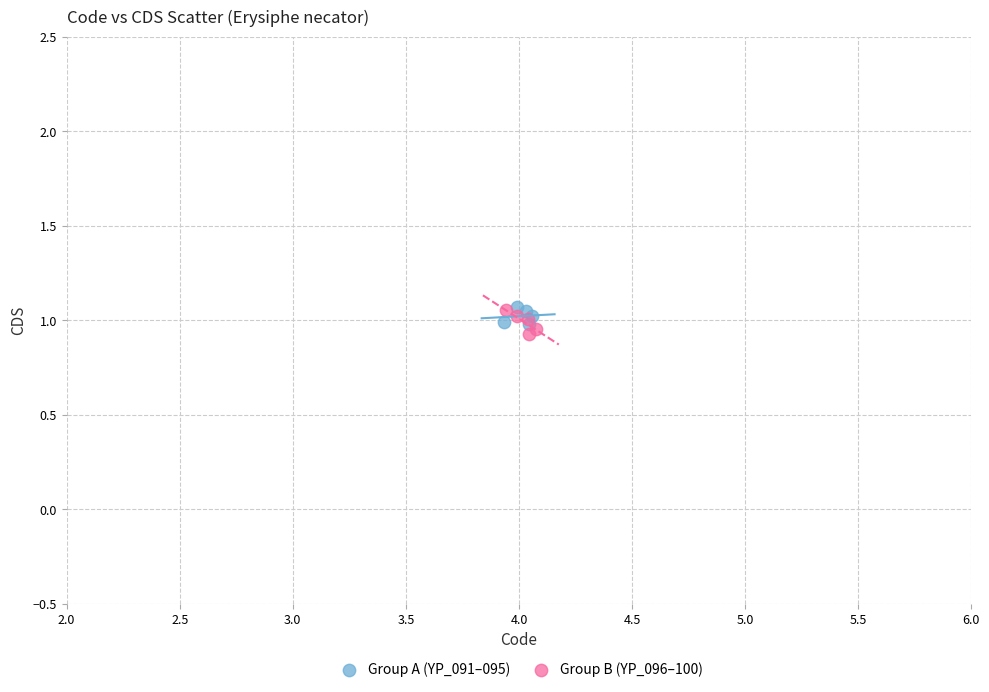

Which series has the widest spread of Y values?

Group B (YP_096–100)